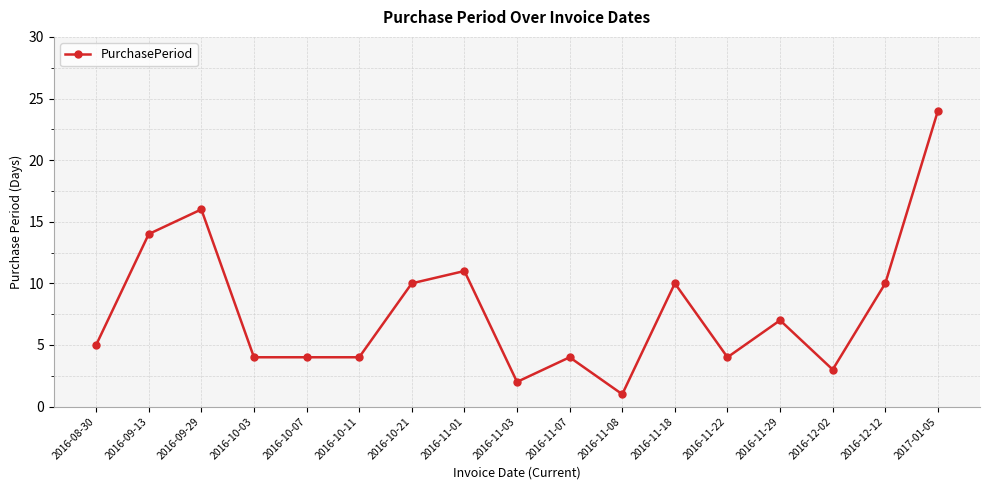

Does the chart display data point markers on the line(s)?

Yes